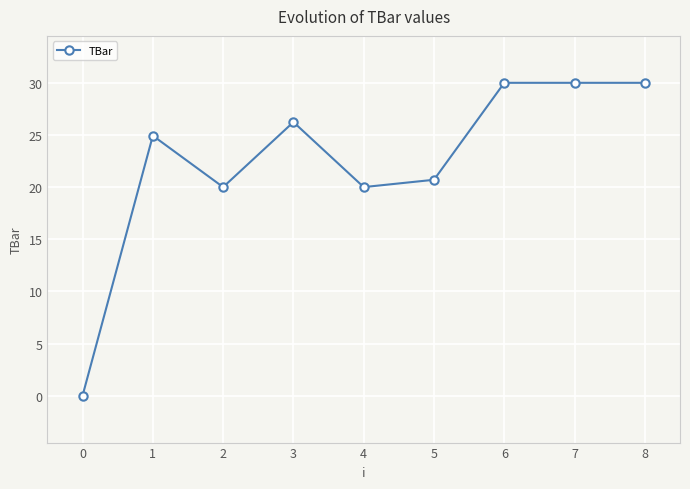

How many data points does each series have?

9